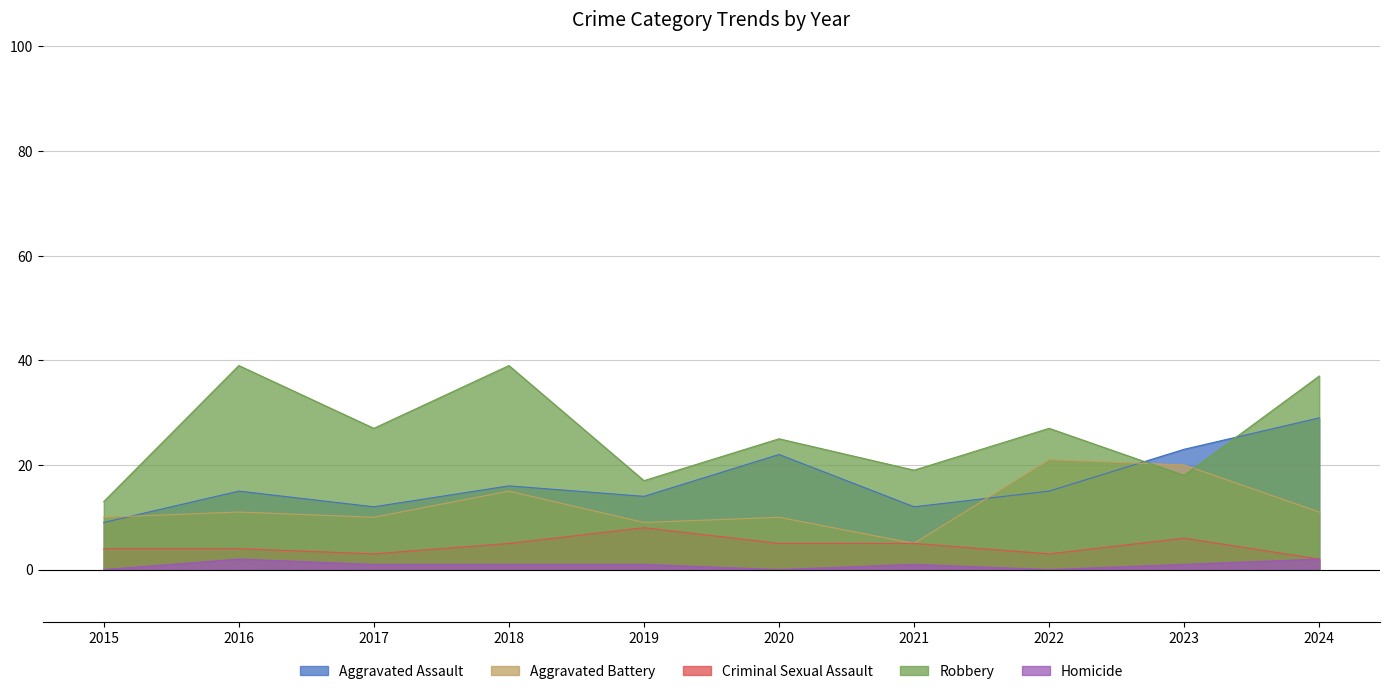

What is the difference between the highest and lowest values at 2019?

16